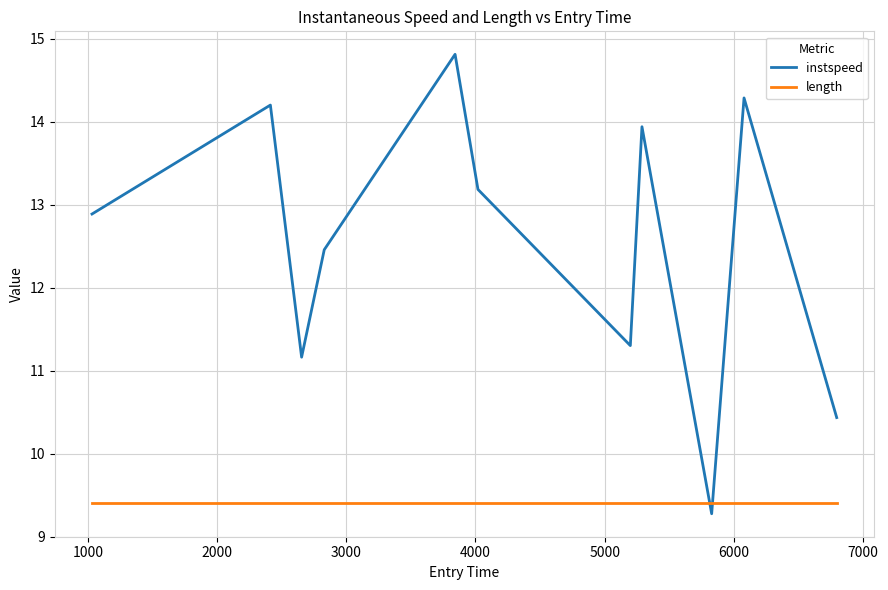

Reading left to right, transcribe all the data shown in this chart.

instspeed: 12.9	14.2	11.2	12.5	14.8	13.2	11.3	13.9	9.3	14.3	10.4
length: 9.4	9.4	9.4	9.4	9.4	9.4	9.4	9.4	9.4	9.4	9.4